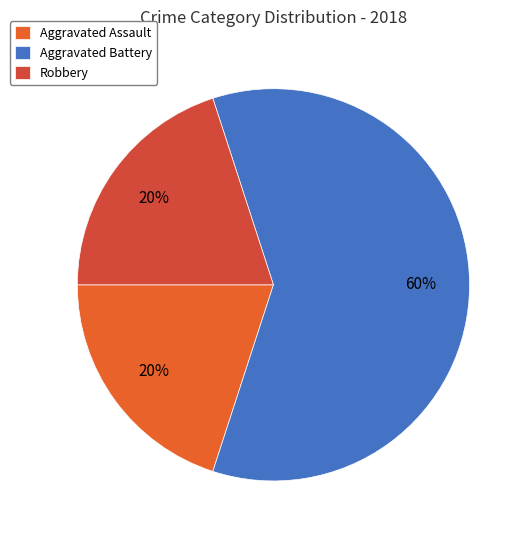

How many segments does this pie chart have?

3